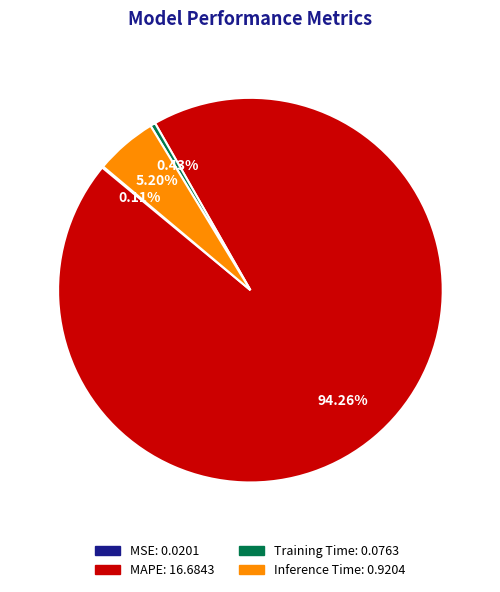

Does any single category account for the majority?

Yes